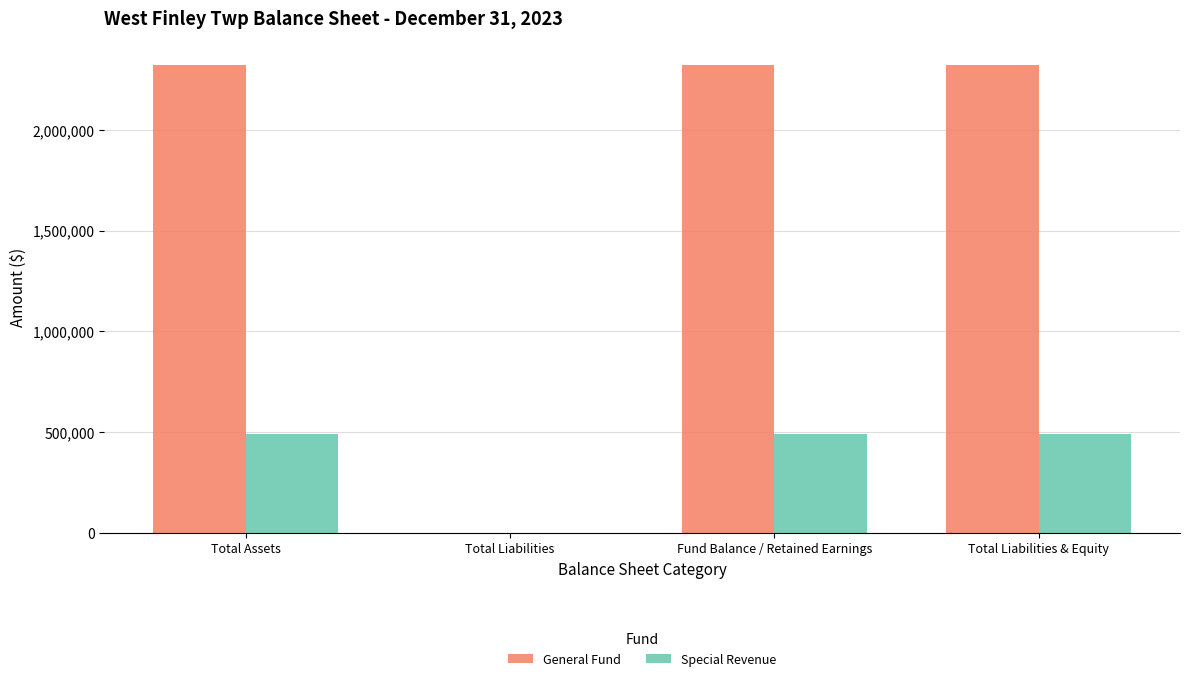

Which series has the largest total across all categories?

General Fund